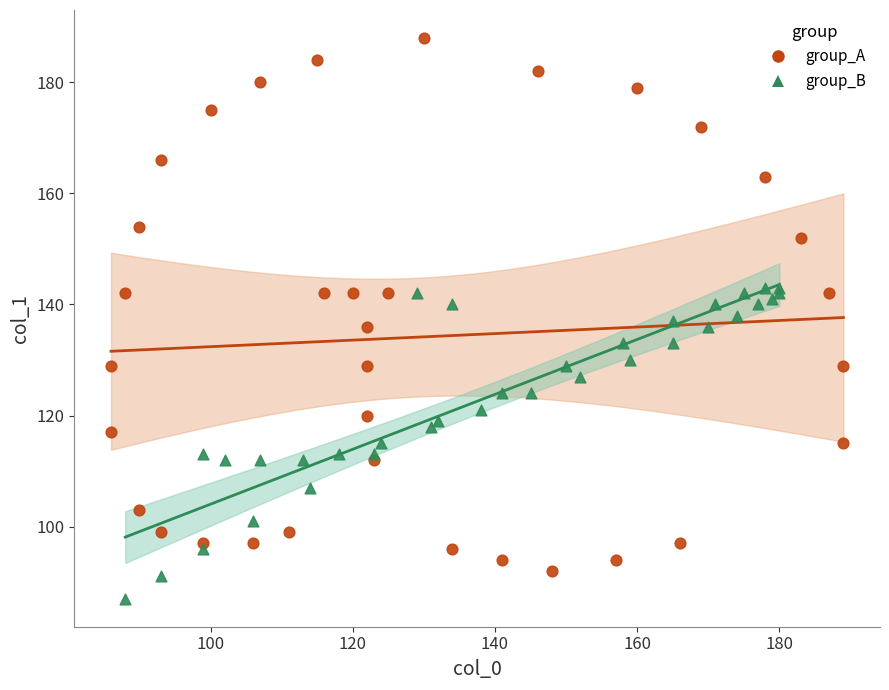

Which series has the largest Y range (max minus min)?

group_A